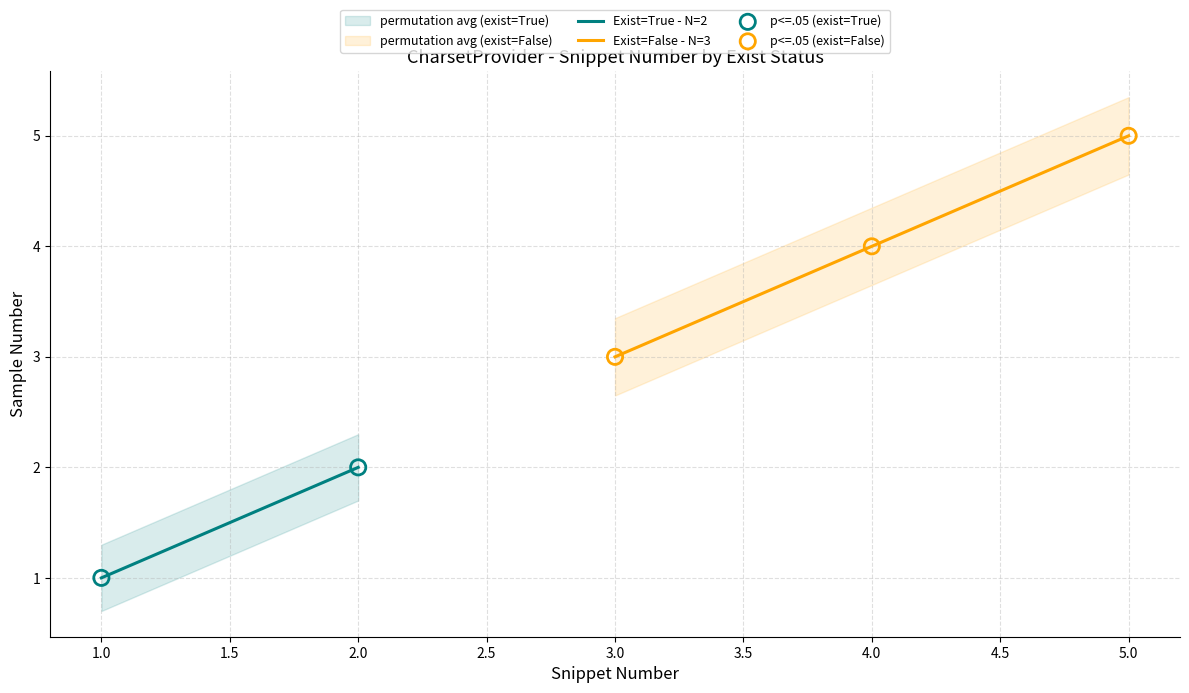

Is it true that Exist=False - N=3 equals 4 at 4.0?

True